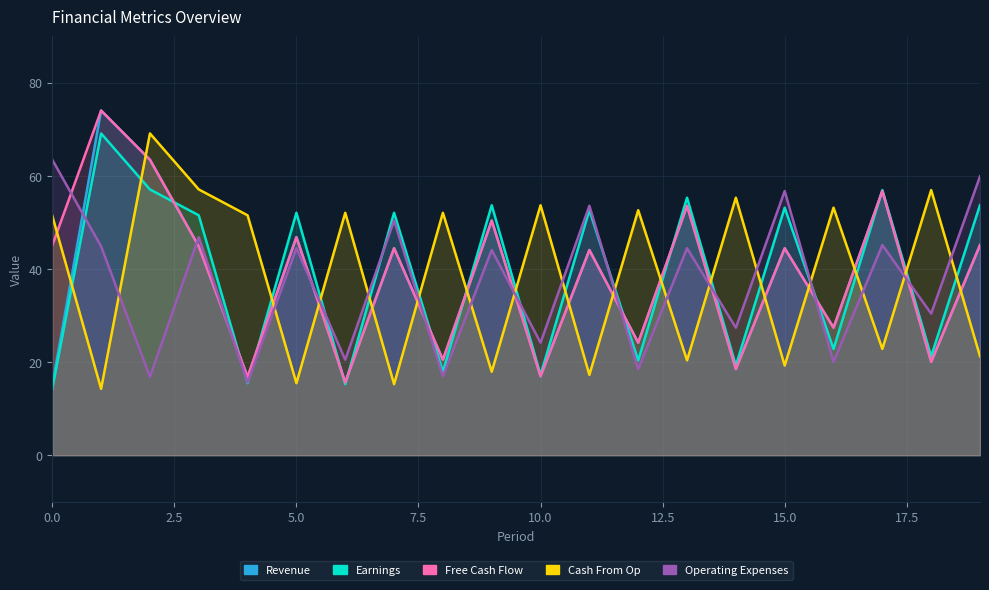

What is the average value of the Revenue series?

37.2